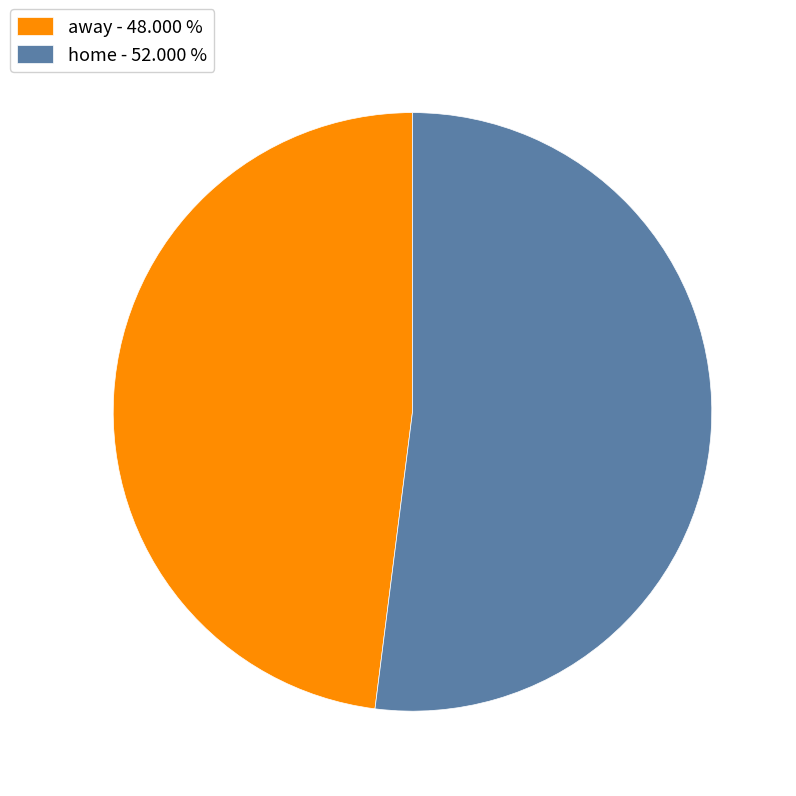

How many slices are in this pie chart?

2